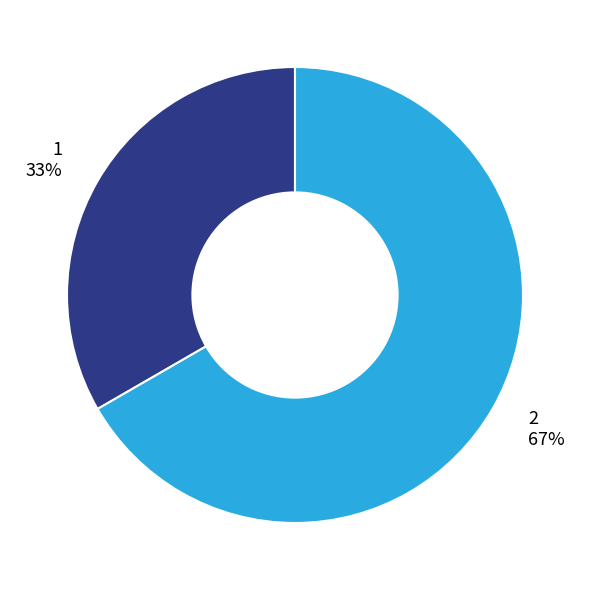

How many slices are in this pie chart?

2